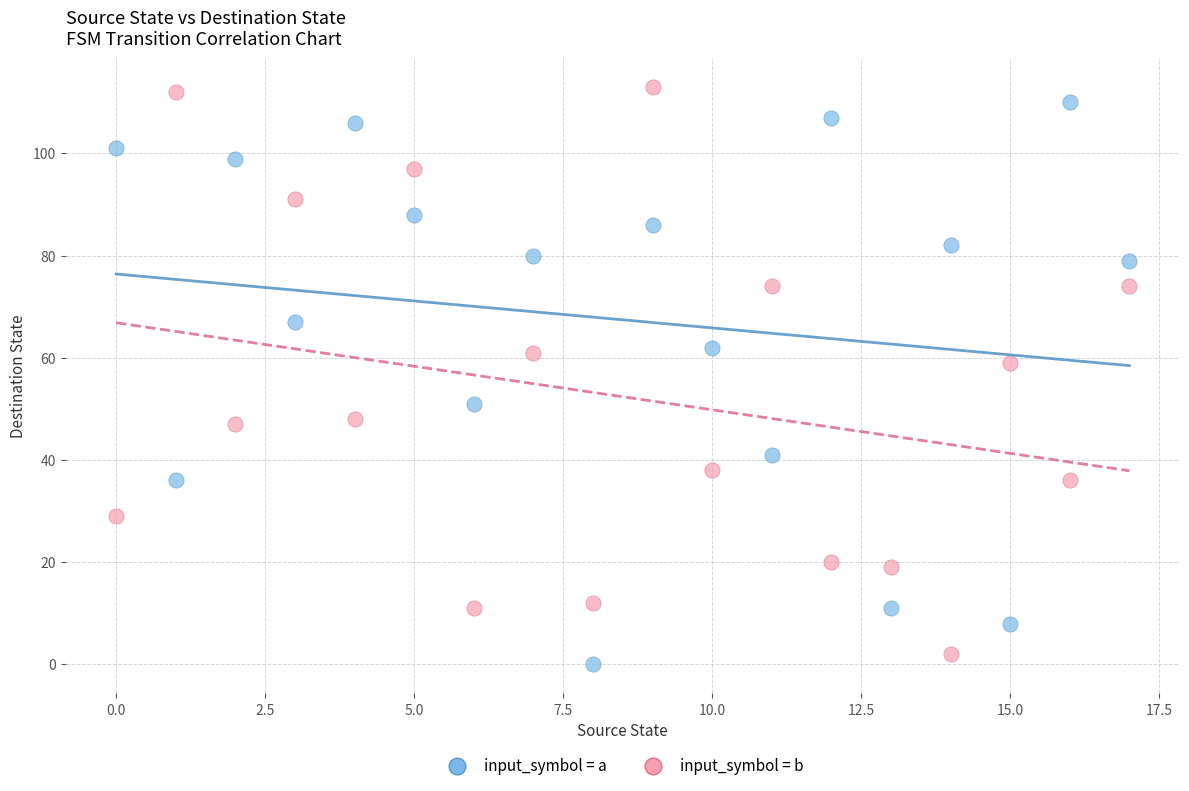

What are all the series names shown in the legend?

input_symbol = a, input_symbol = b